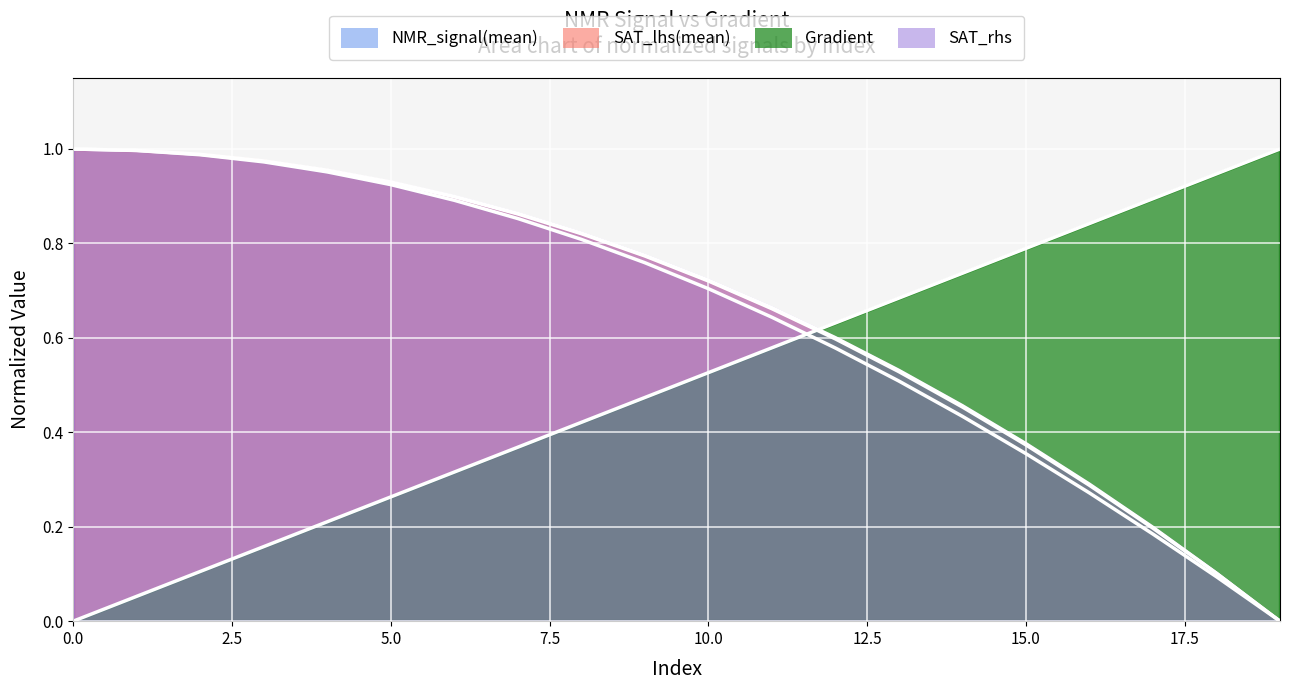

True or false: Gradient has more than 1 interior local peaks.

False